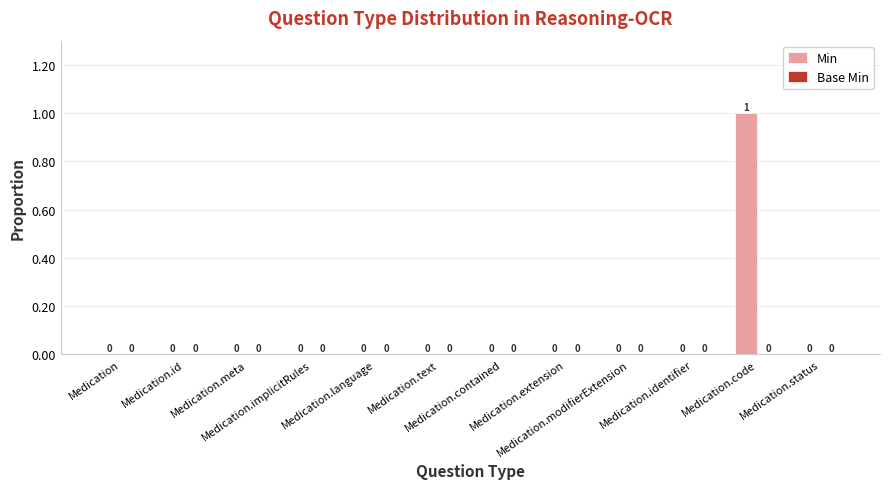

How many values are between 0 and 1?

12